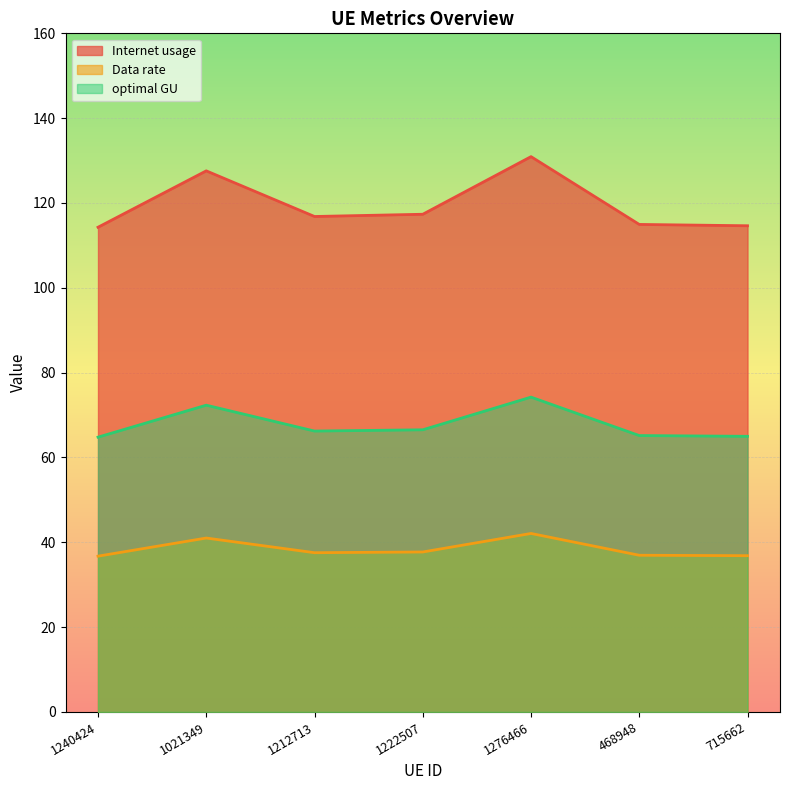

In optimal GU, how many points are lower than both neighbors (excluding endpoints)?

1